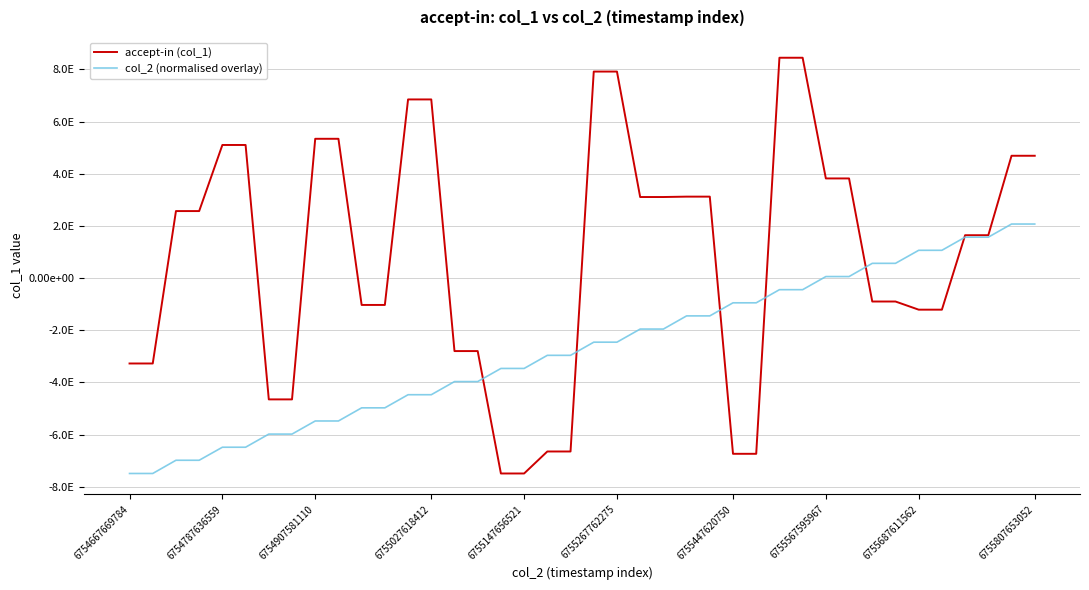

What are all the series names shown in the legend?

accept-in (col_1), col_2 (normalised overlay)